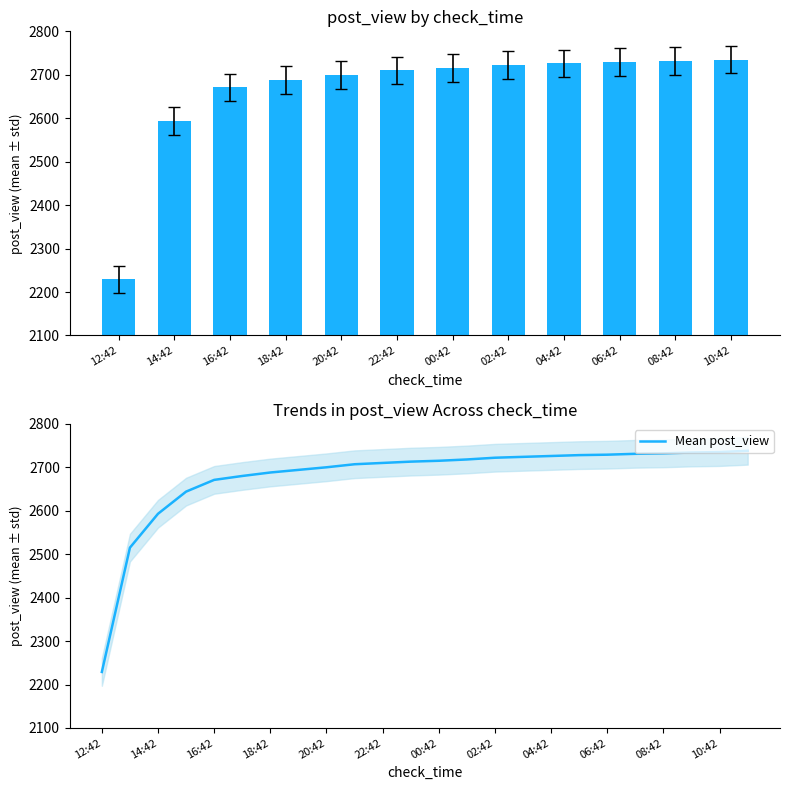

What is the sum of the values at 14:42 and 15:42?

5237